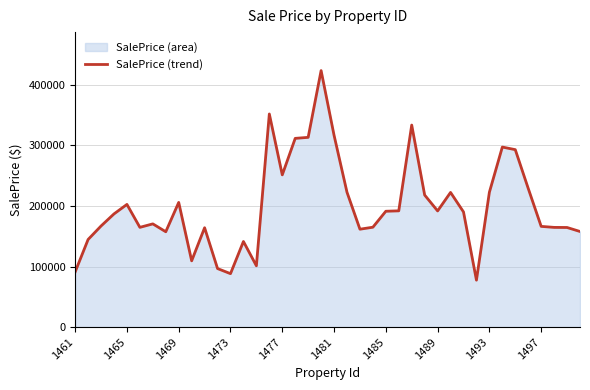

What is the maximum value shown in the chart?

423539.9